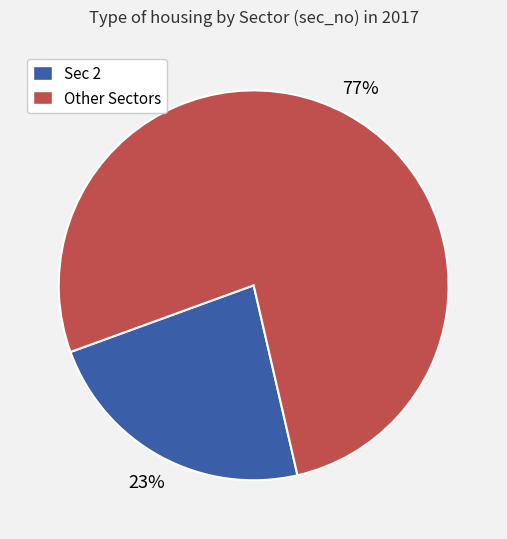

Does any single category account for the majority?

Yes